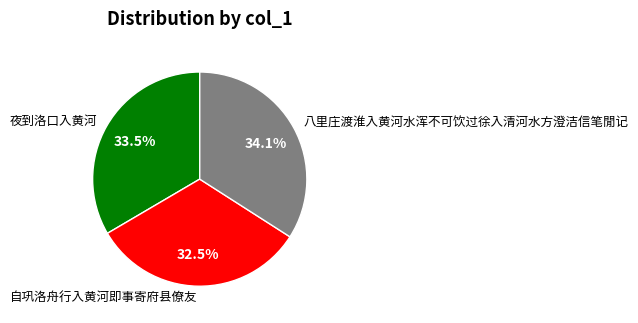

To the nearest percent, what is the difference between the largest and smallest slice percentages?

2%